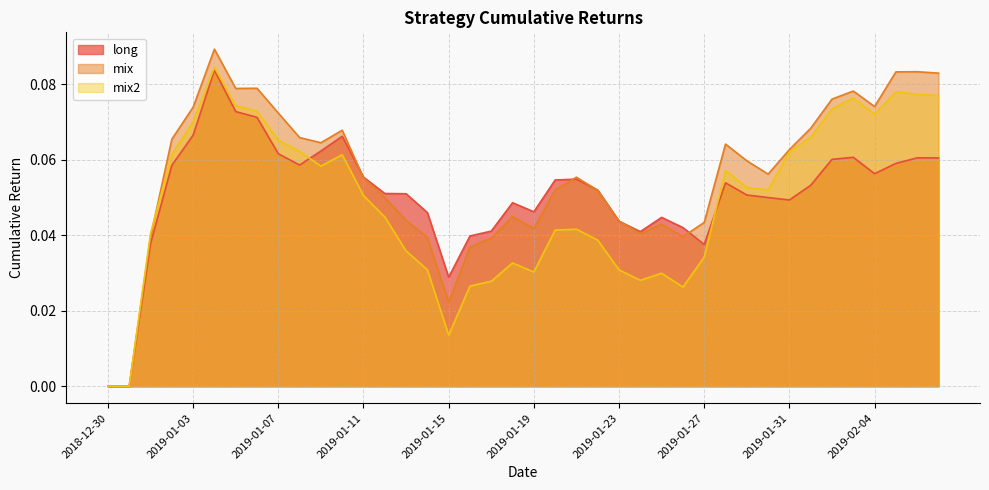

How many long values are between 0 and 1?

40